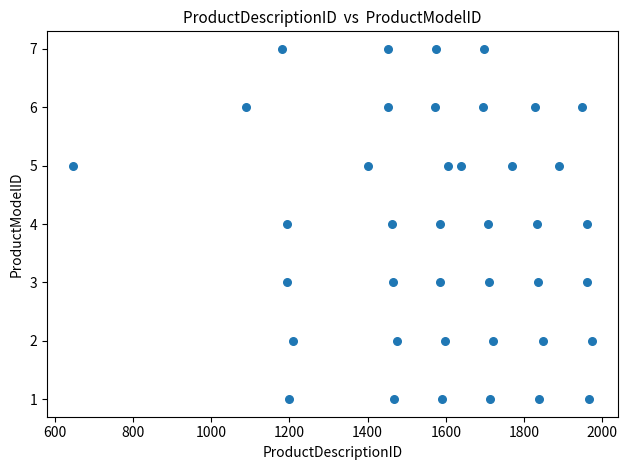

What is the range of Y values (max minus min)?

6